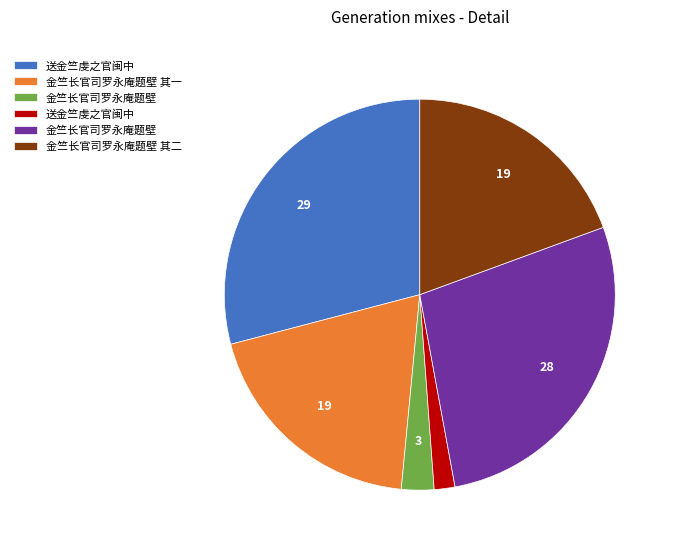

Does any single category account for the majority?

No